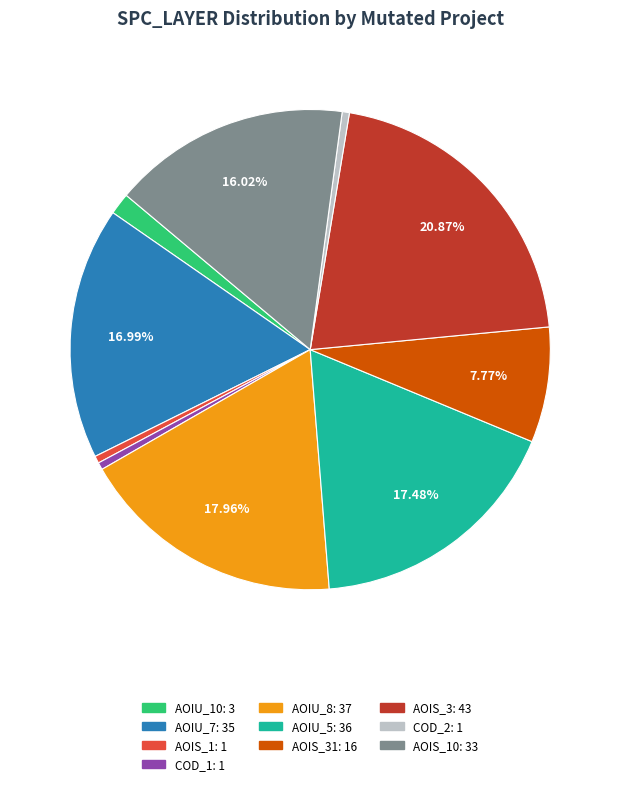

Is there a majority slice in this chart?

No